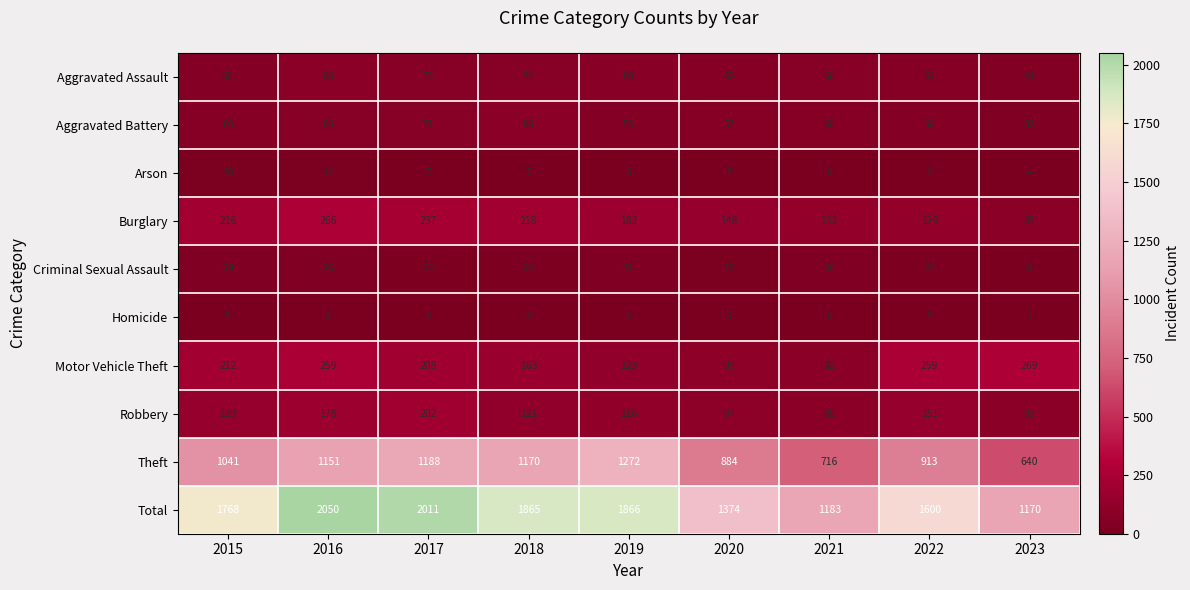

What is the difference between the maximum and minimum values in the Homicide series?

6